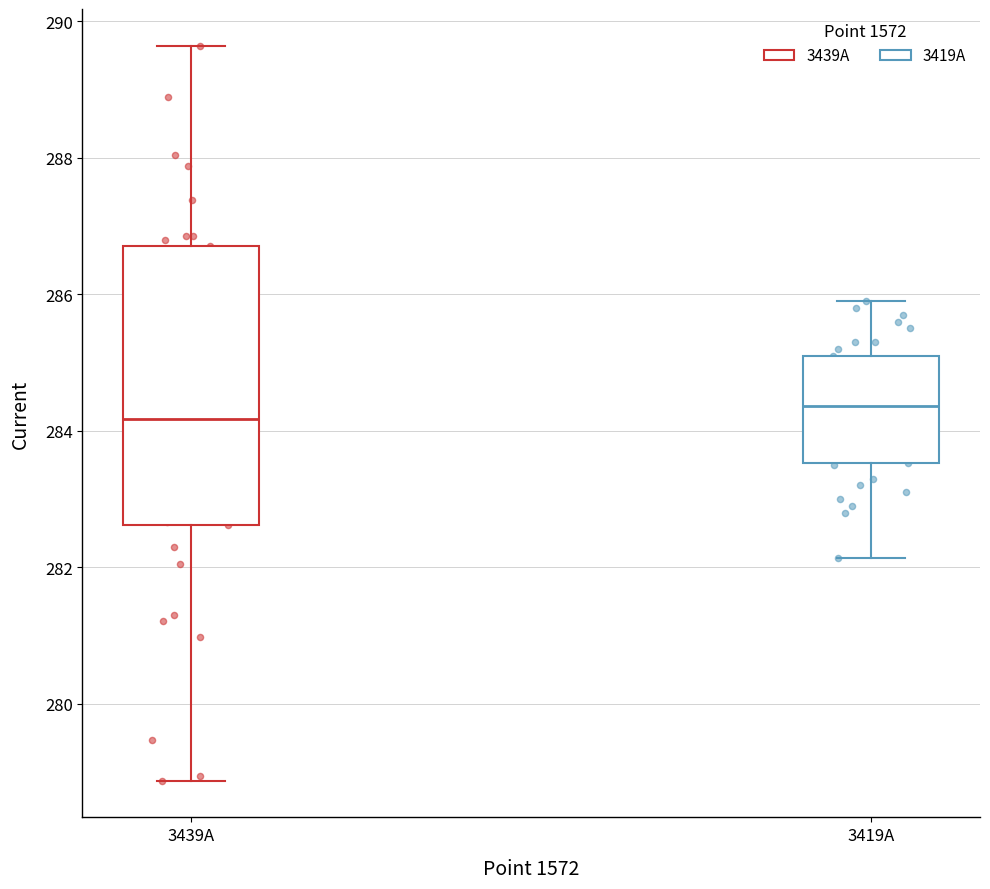

Reading left to right, transcribe this box plot: for each box, give where its median line is, the range the box spans, and where its two whiskers end, as read against the y-axis. The values are not printed on the chart, so give them approximately, as read against the axis.

3439A: median 284.2, box 282.6 to 286.8, whiskers 278.8 to 289.6
3419A: median 284.4, box 283.6 to 285.2, whiskers 282.2 to 286.0